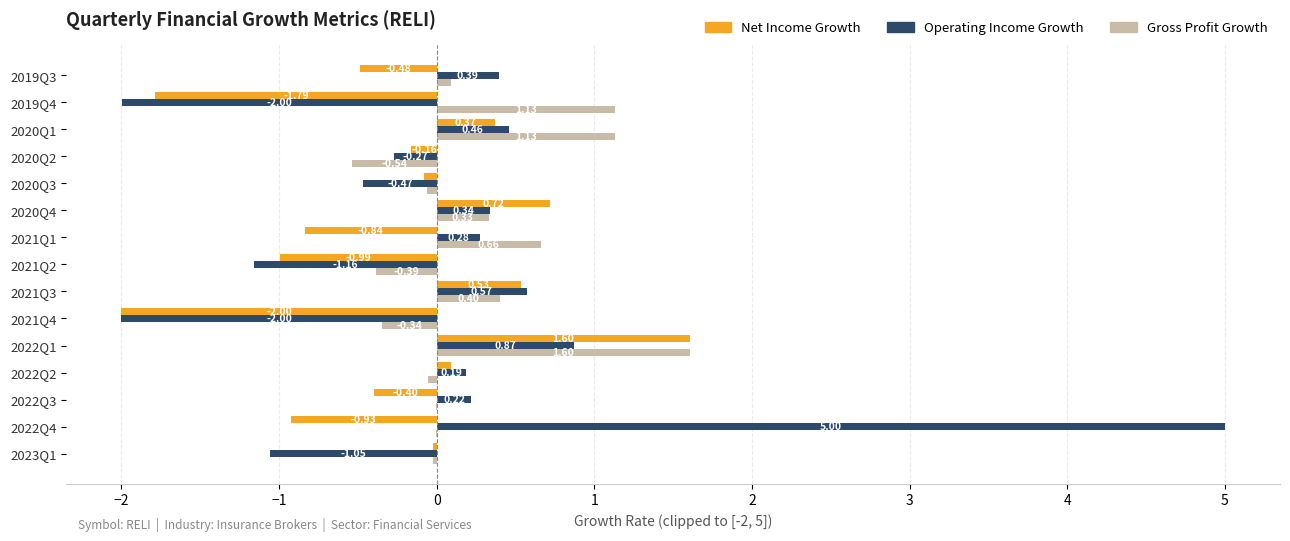

What is the total value across all series at 2021Q3?

1.5